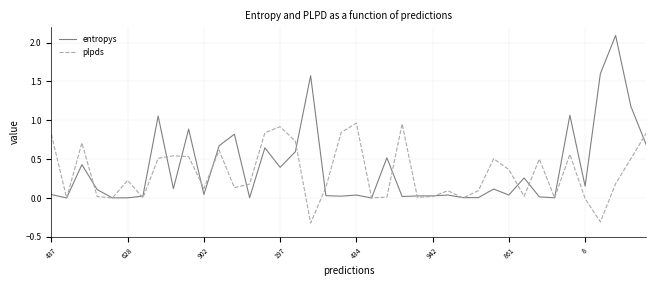

Which series has the widest spread of values?

entropys